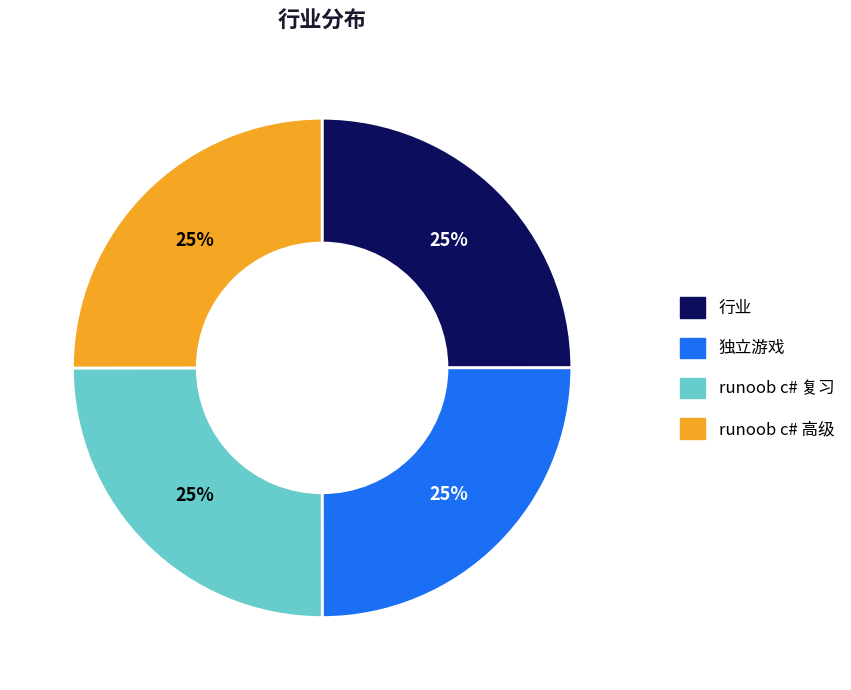

To the nearest percent, what portion does 独立游戏 represent?

25%